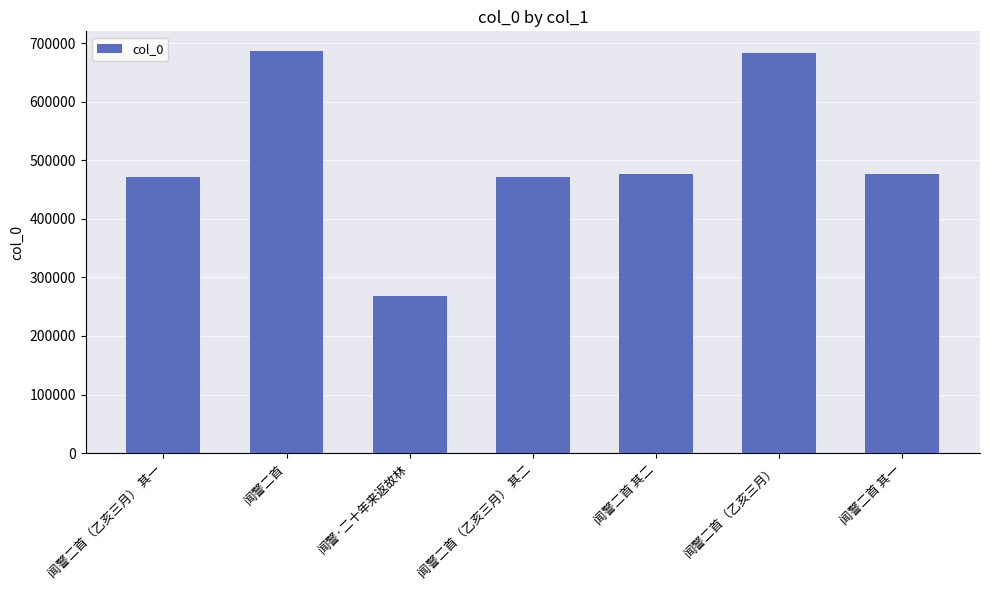

Where does the data first go above 475960?

闻警二首